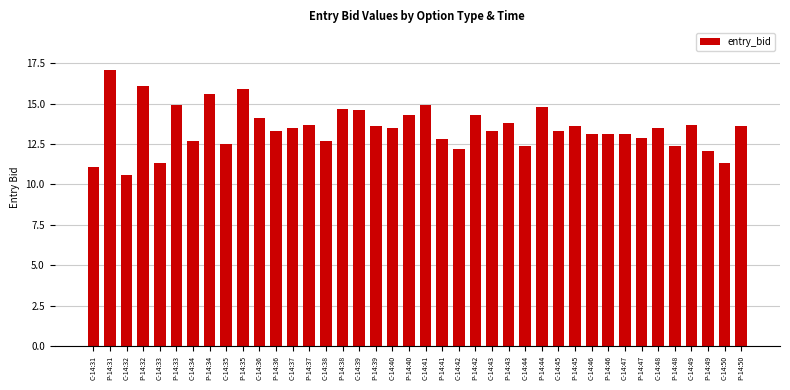

Reading left to right, list all the values displayed in this chart.

C-14:31=11.1	P-14:31=17.1	C-14:32=10.6	P-14:32=16.1	C-14:33=11.3	P-14:33=14.9	C-14:34=12.7	P-14:34=15.6	C-14:35=12.5	P-14:35=15.9	C-14:36=14.1	P-14:36=13.3	C-14:37=13.5	P-14:37=13.7	C-14:38=12.7	P-14:38=14.7	C-14:39=14.6	P-14:39=13.6	C-14:40=13.5	P-14:40=14.3	C-14:41=14.9	P-14:41=12.8	C-14:42=12.2	P-14:42=14.3	C-14:43=13.3	P-14:43=13.8	C-14:44=12.4	P-14:44=14.8	C-14:45=13.3	P-14:45=13.6	C-14:46=13.1	P-14:46=13.1	C-14:47=13.1	P-14:47=12.9	C-14:48=13.5	P-14:48=12.4	C-14:49=13.7	P-14:49=12.1	C-14:50=11.3	P-14:50=13.6